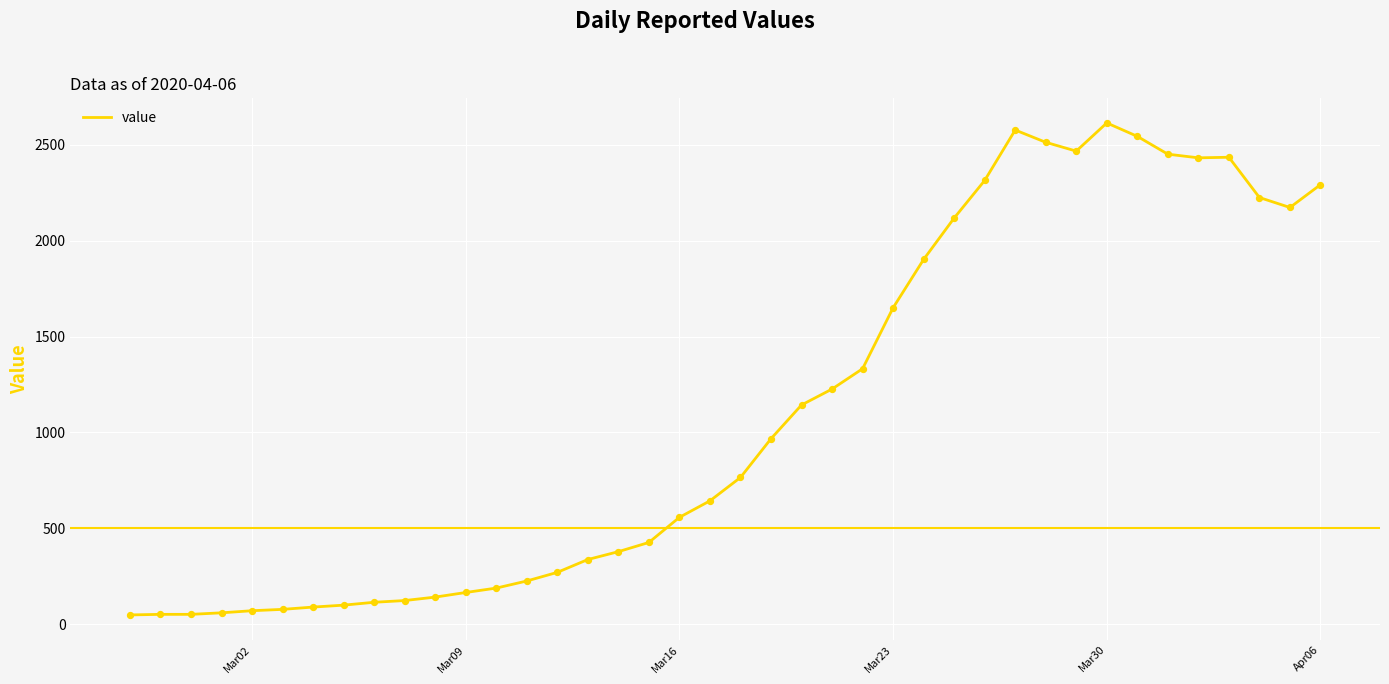

What is the difference between the maximum and minimum values?

2566